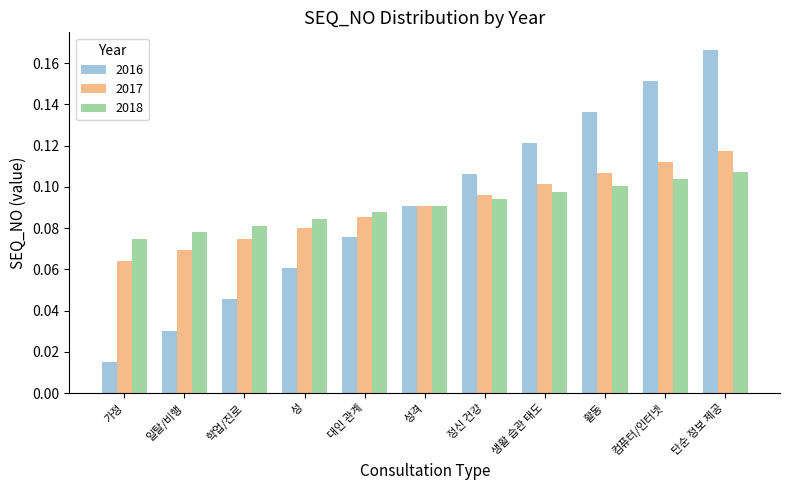

Which label corresponds to the largest value in the chart?

단순 정보 제공